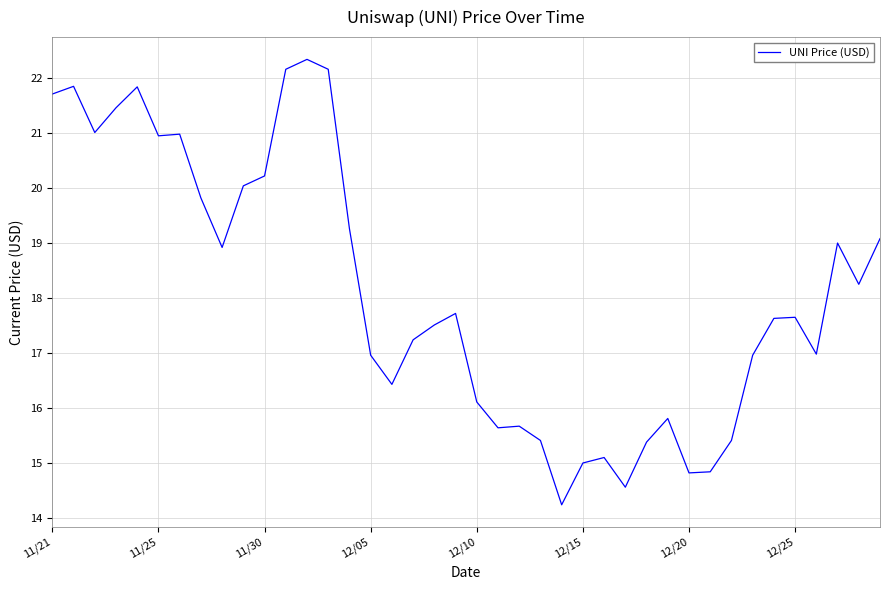

What is the maximum value shown in the chart?

22.3